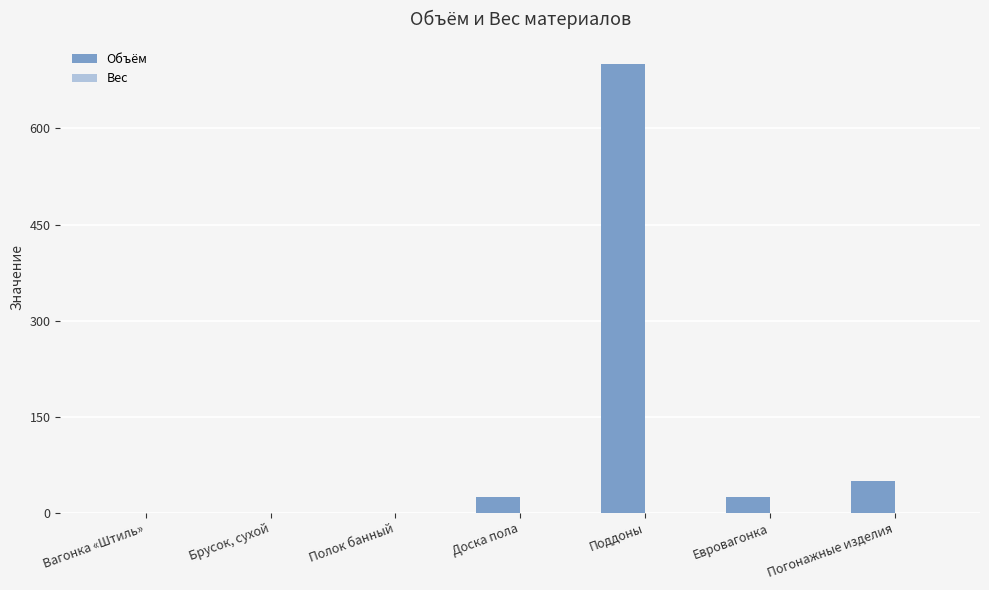

What is the sum of all values?

798.0